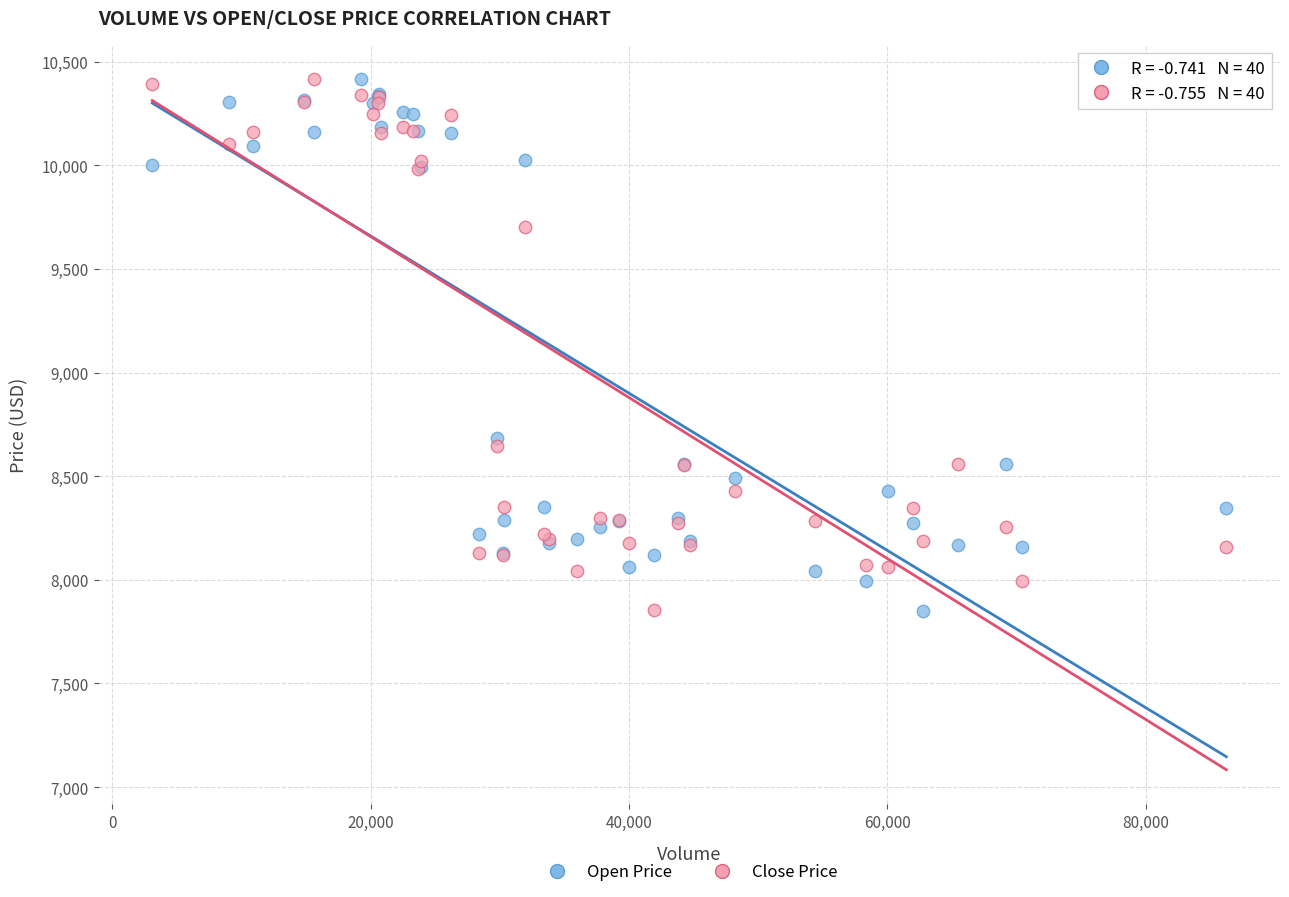

In the Open Price series, what Y value is closest to 9132?

8683.2